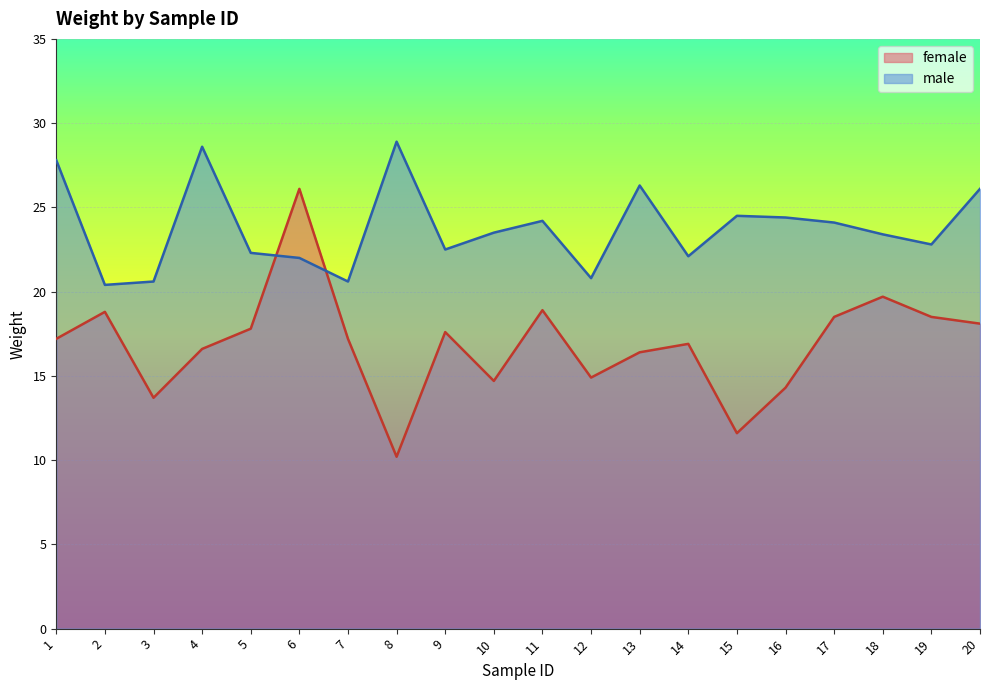

Reading left to right, list all the values displayed in this chart.

female: 17.2	18.8	13.7	16.6	17.8	26.1	17.2	10.2	17.6	14.7	18.9	14.9	16.4	16.9	11.6	14.3	18.5	19.7	18.5	18.1
male: 27.8	20.4	20.6	28.6	22.3	22.0	20.6	28.9	22.5	23.5	24.2	20.8	26.3	22.1	24.5	24.4	24.1	23.4	22.8	26.1